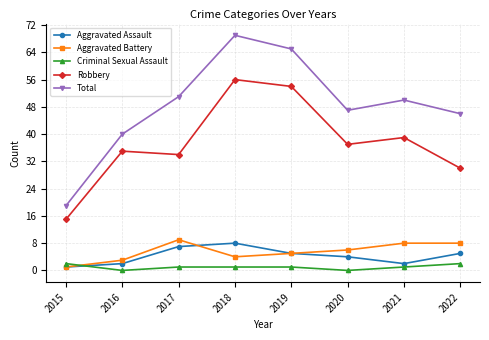

How many Aggravated Assault values are between 2 and 7?

6